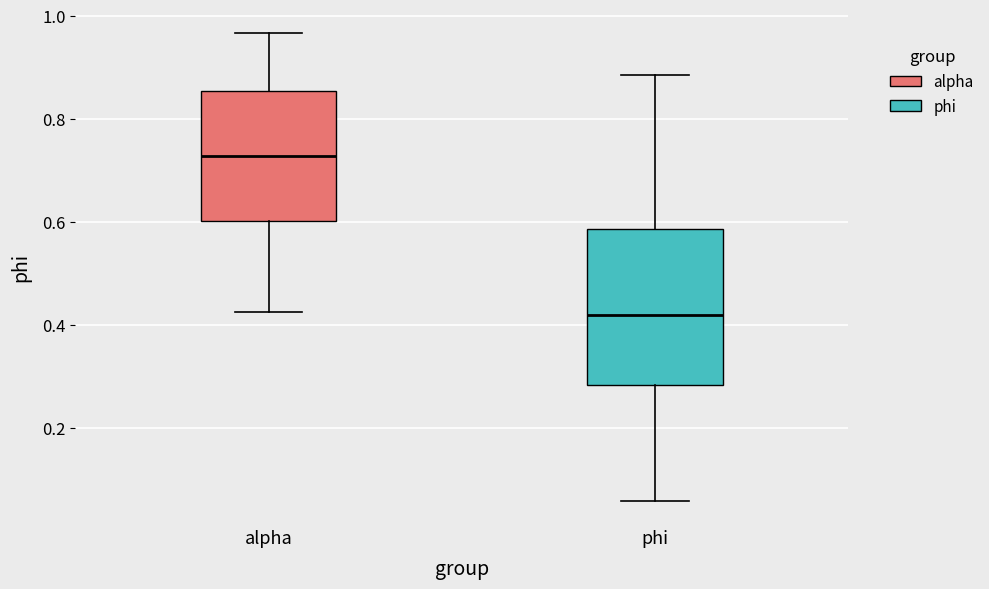

Reading left to right, read every box against the y-axis: the position of its median line, the range the box covers, and the ends of its whiskers. The values are not printed on the chart, so give them approximately, as read against the axis.

alpha: median 0.72, box 0.60 to 0.86, whiskers 0.42 to 0.96
phi: median 0.42, box 0.28 to 0.58, whiskers 0.06 to 0.88